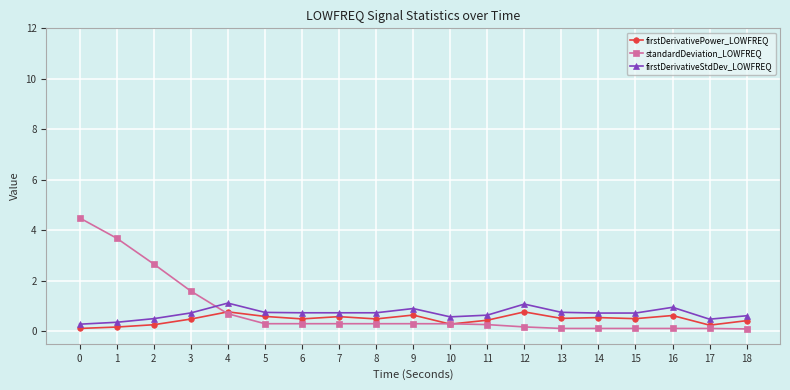

True or false: firstDerivativePower_LOWFREQ has more than 0 interior local peaks.

True